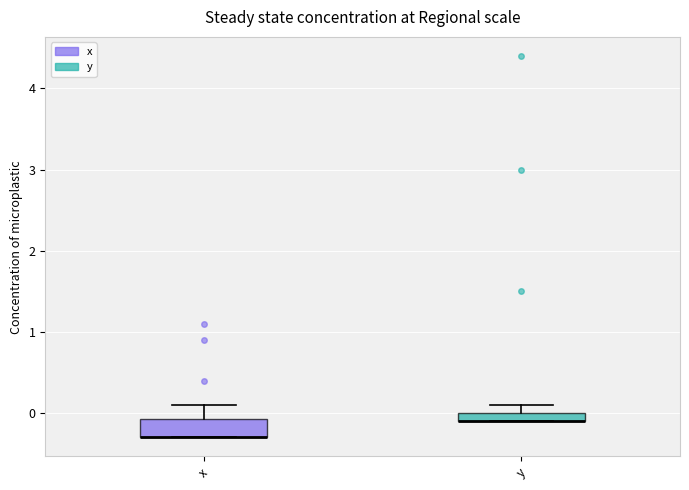

Which box is the tallest, from its lower edge to its upper edge?

x